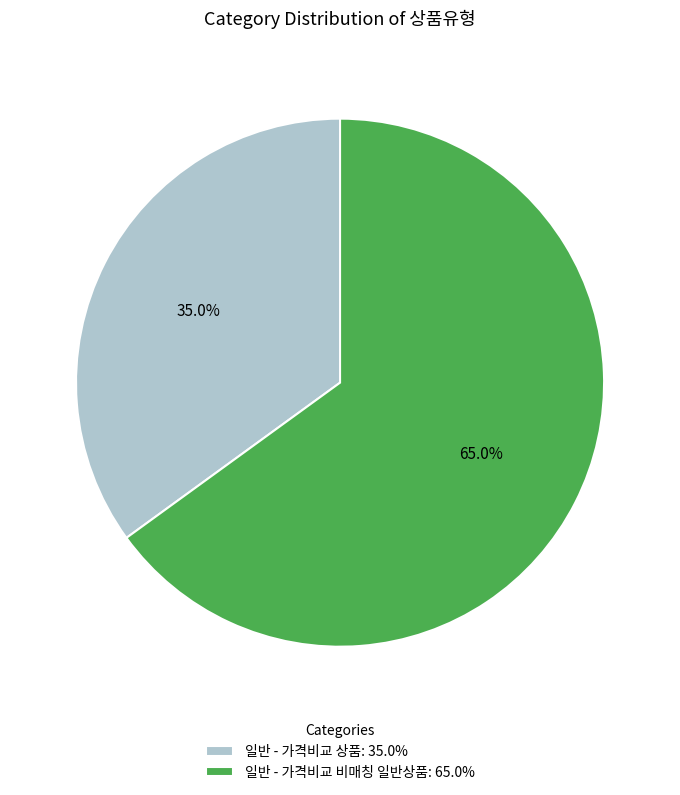

How many slices are in this pie chart?

2